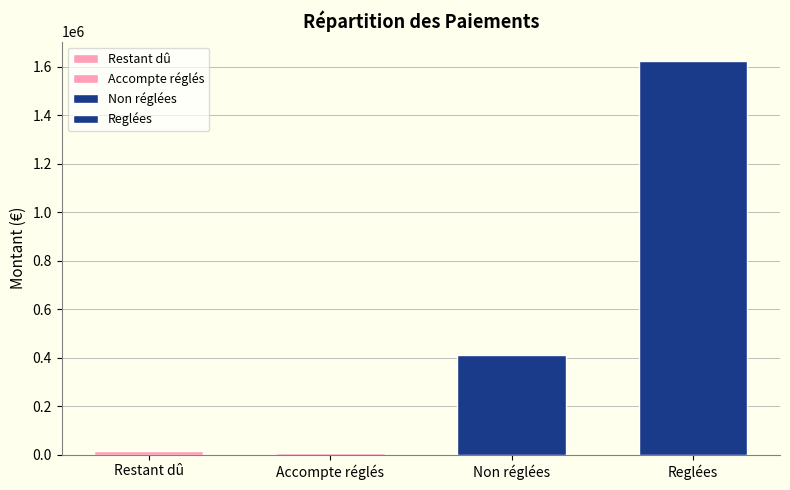

How many data points are less than 411275?

2